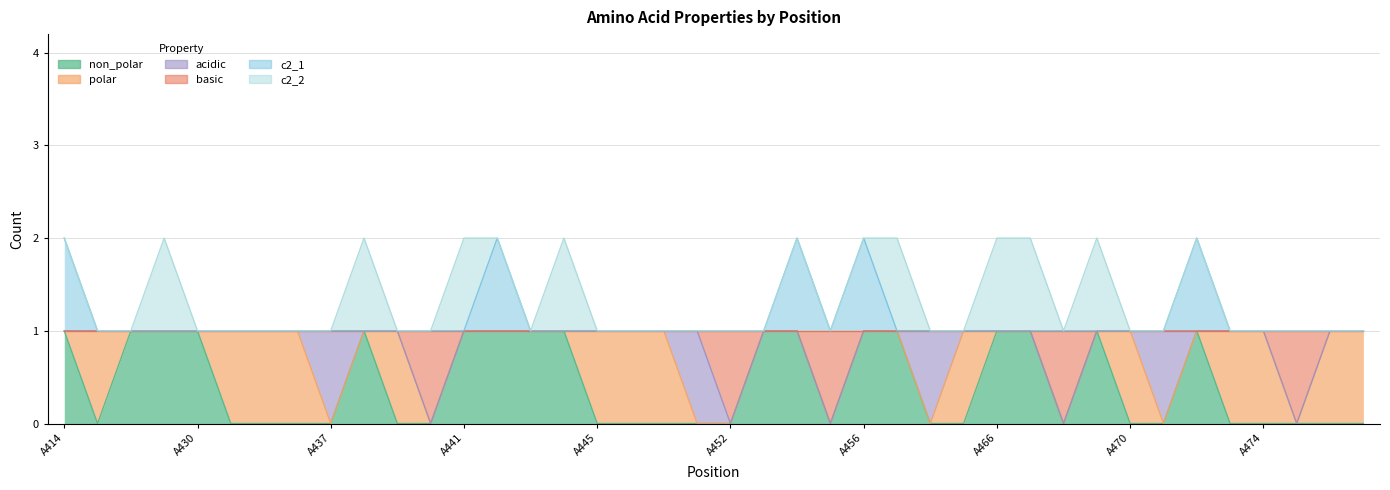

What is the difference between the non_polar values at A461 and A463?

1